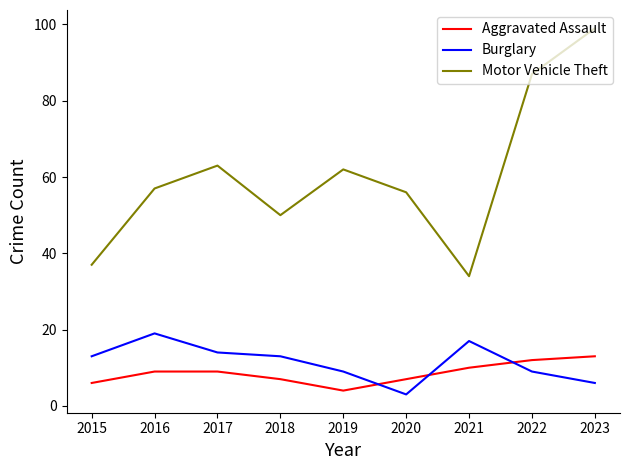

Count the Aggravated Assault values in the range 7 to 10.

5